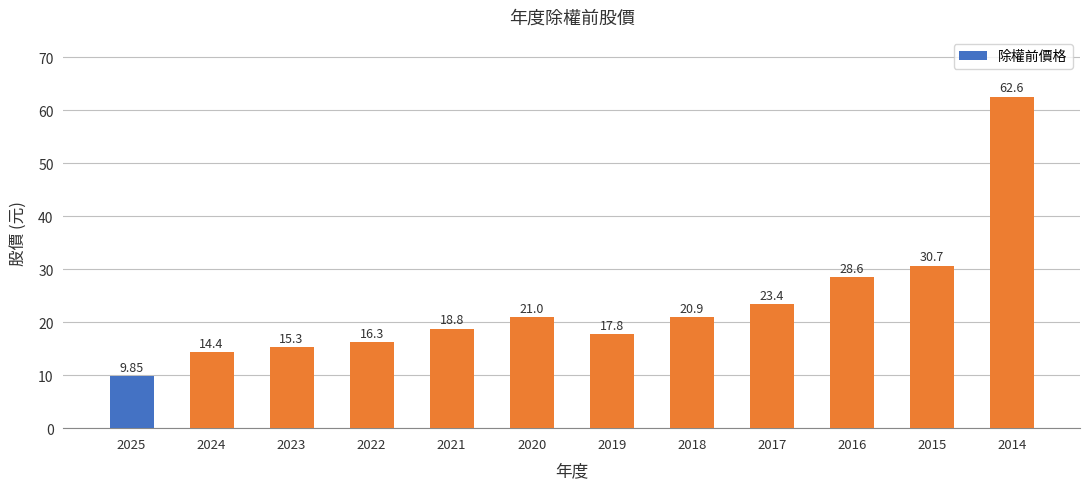

The value at 2014 is 92.7. True or false?

False